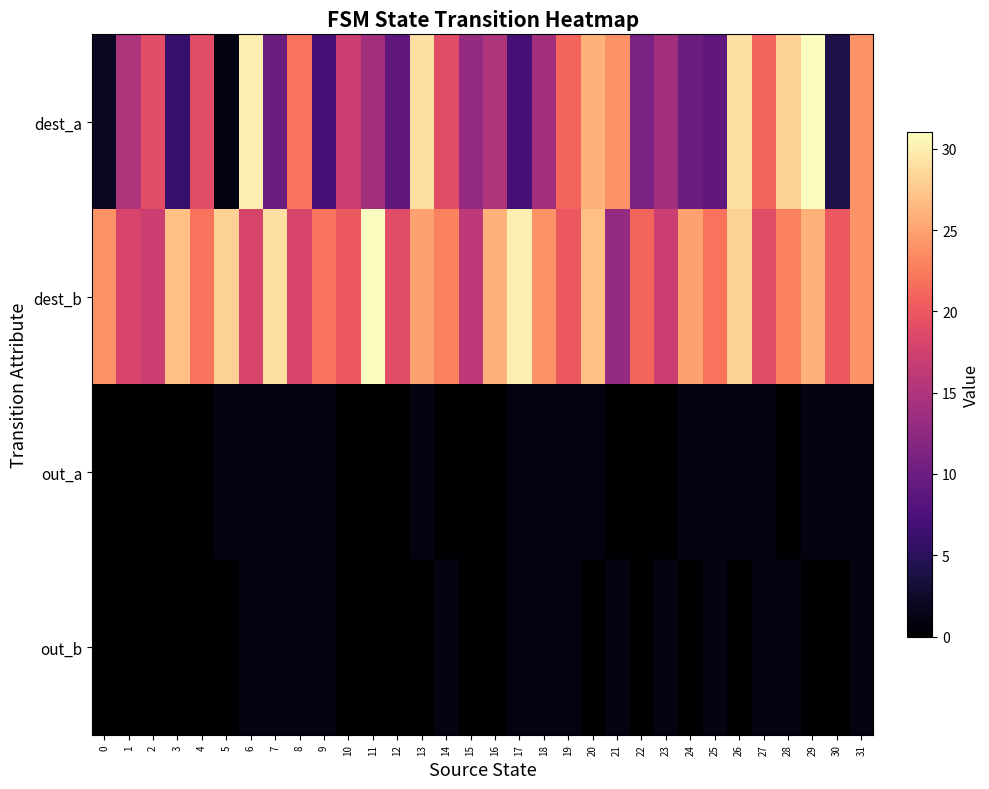

What is the total value across all series at 25?

33